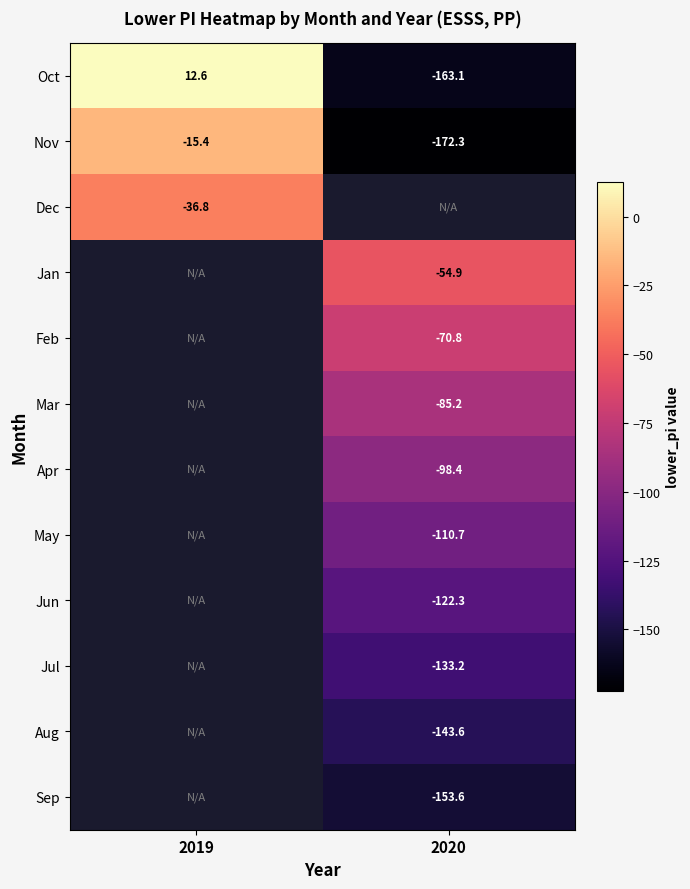

Which series has the largest range (max minus min)?

Oct